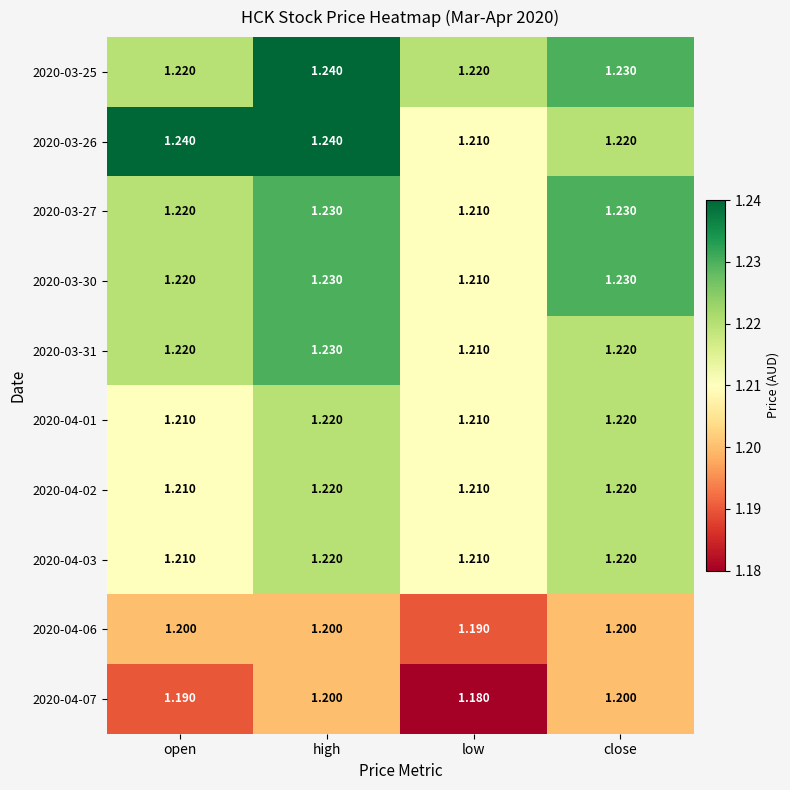

Which label corresponds to the smallest value in the chart?

low